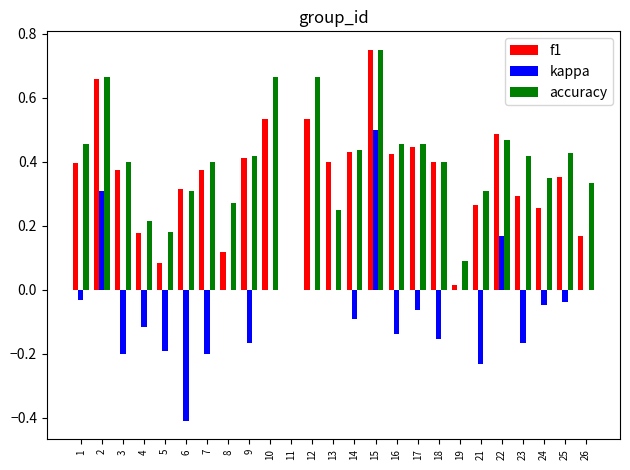

The f1 series shows 0.1 at 8. True or false?

True